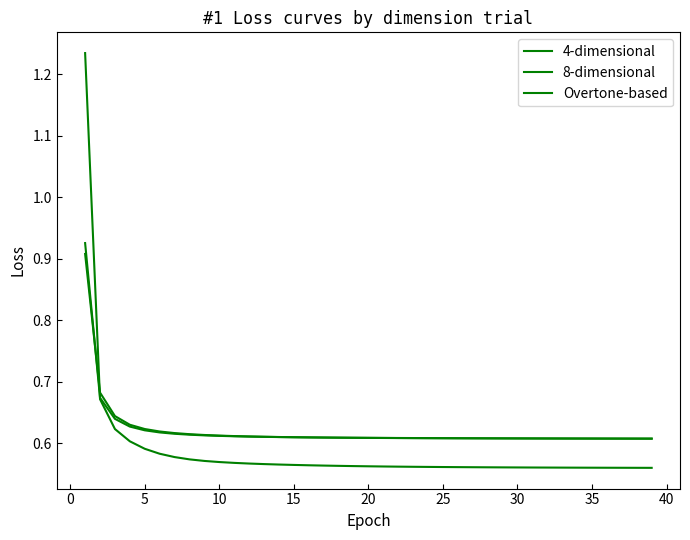

How many lines are shown in the chart?

3